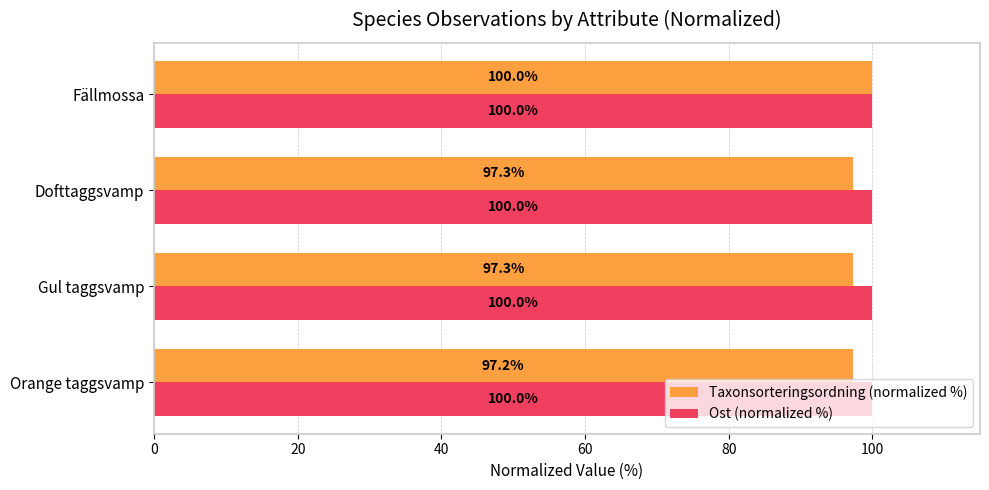

Is it true that Ost (normalized %) equals 20.8 at Orange taggsvamp?

False